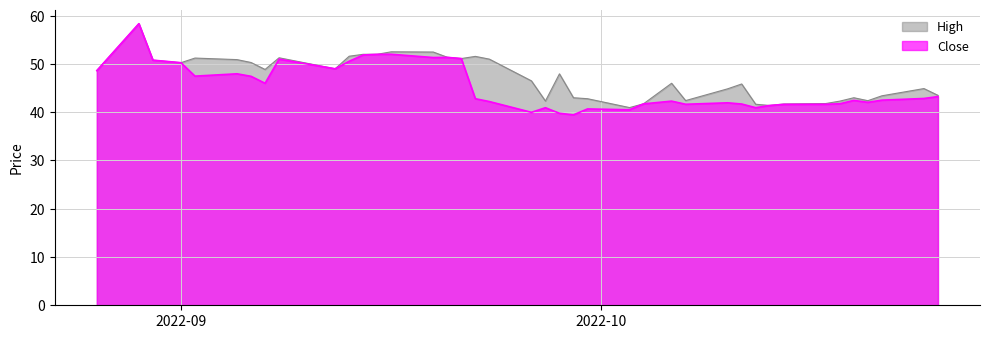

In High, how many points are higher than both neighbors (excluding endpoints)?

10